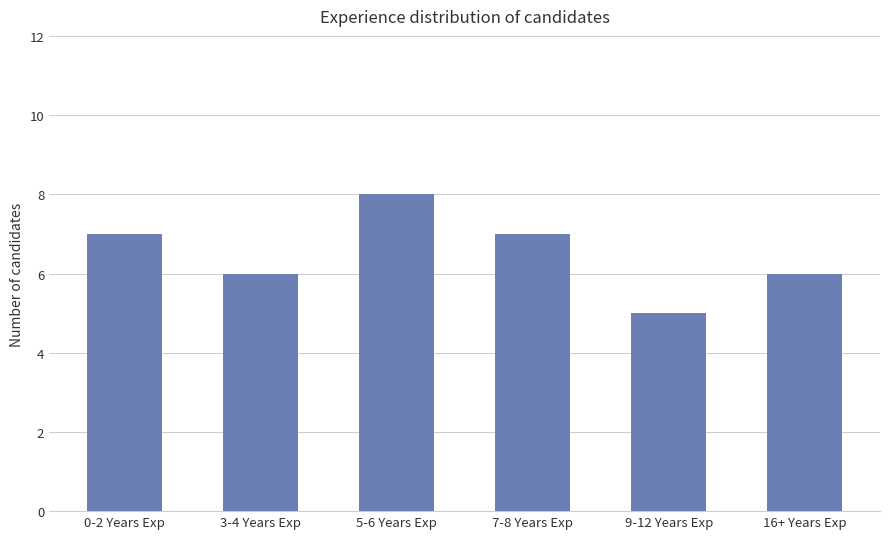

What is the change in value from 3-4 Years Exp to 5-6 Years Exp?

+2